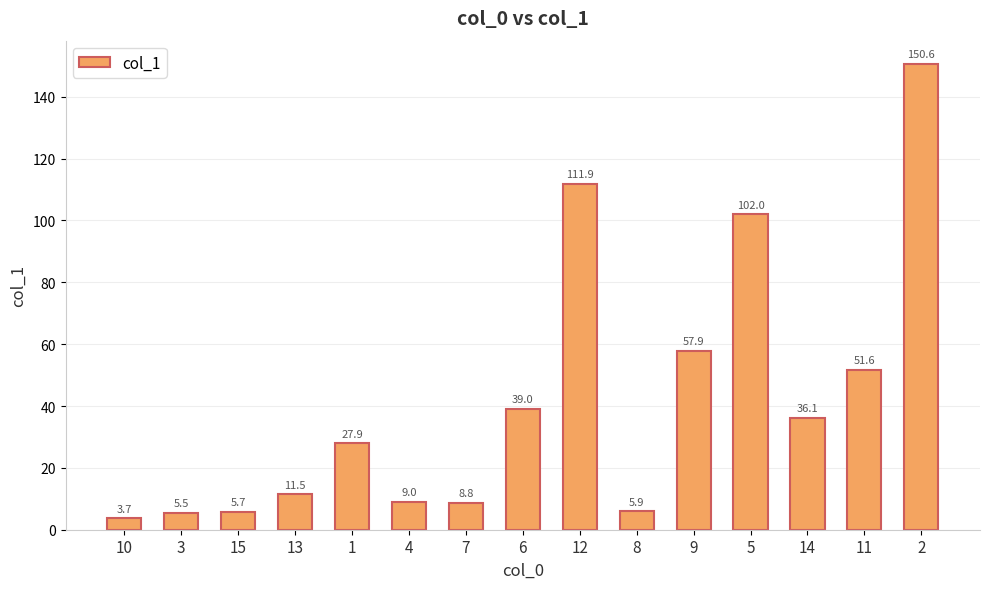

Count the number of values greater than 27.

8